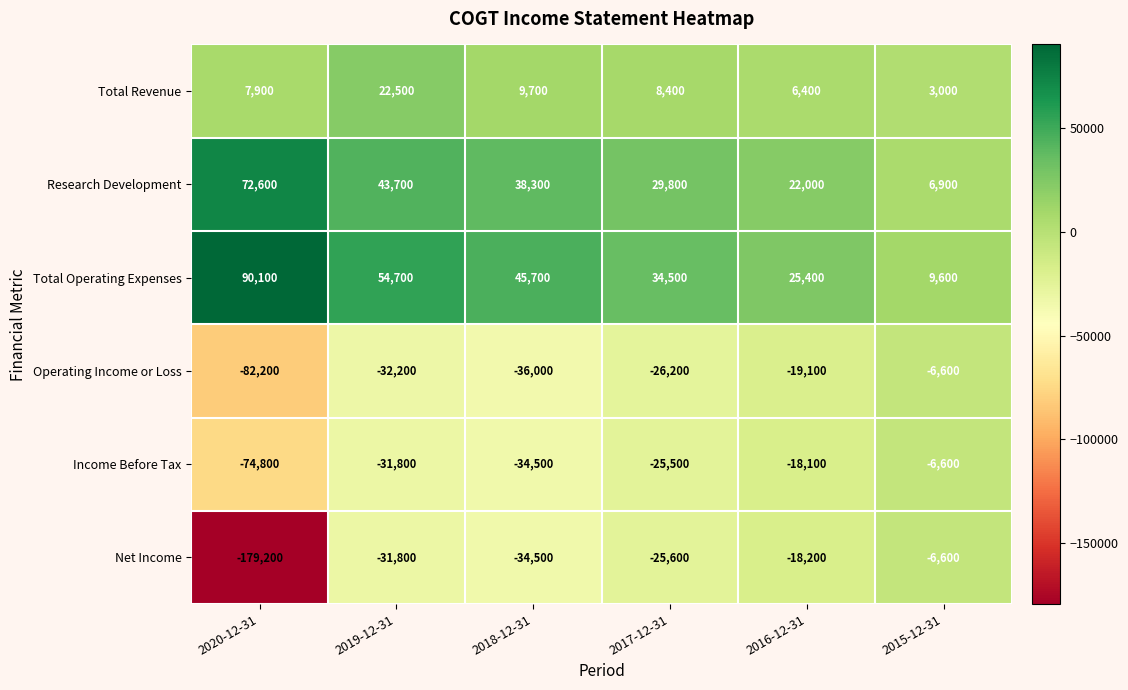

What is the smallest value displayed?

-179200